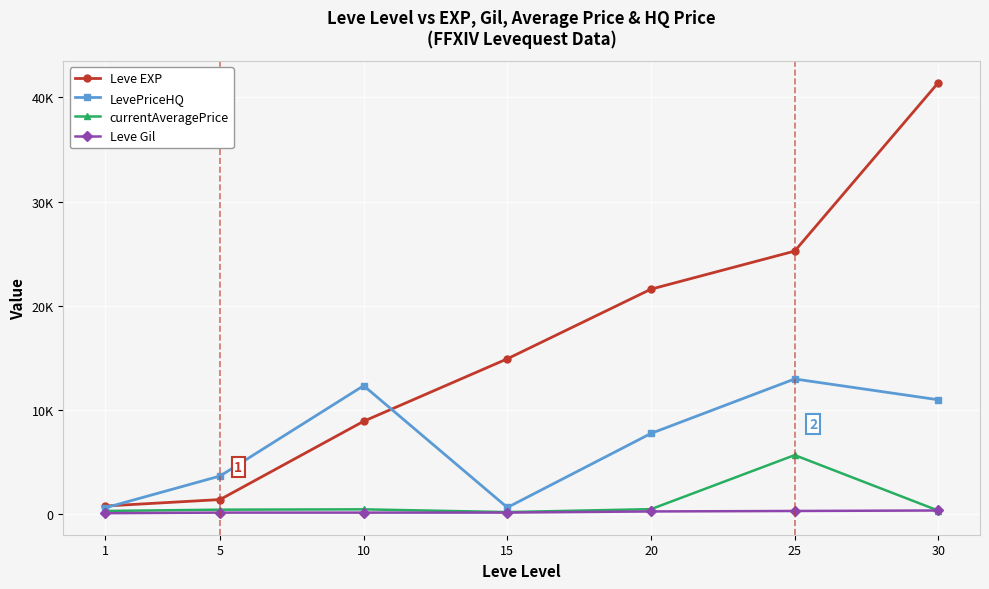

Rank the series by their maximum value, from lowest to highest.

Leve Gil, currentAveragePrice, LevePriceHQ, Leve EXP